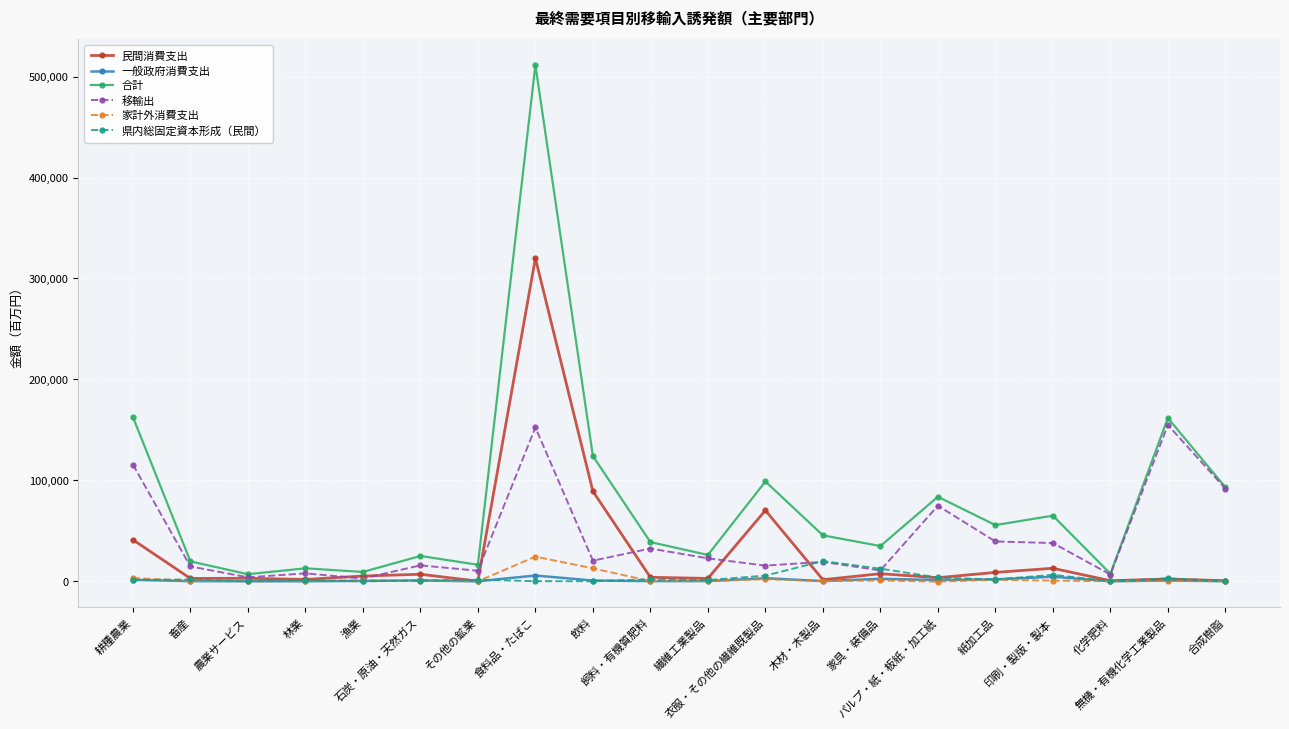

True or false: 一般政府消費支出 has more than 0 interior local peaks.

True